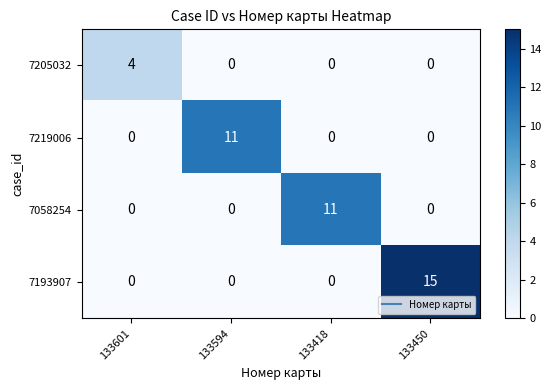

At which category is the sum across all series the highest?

133450